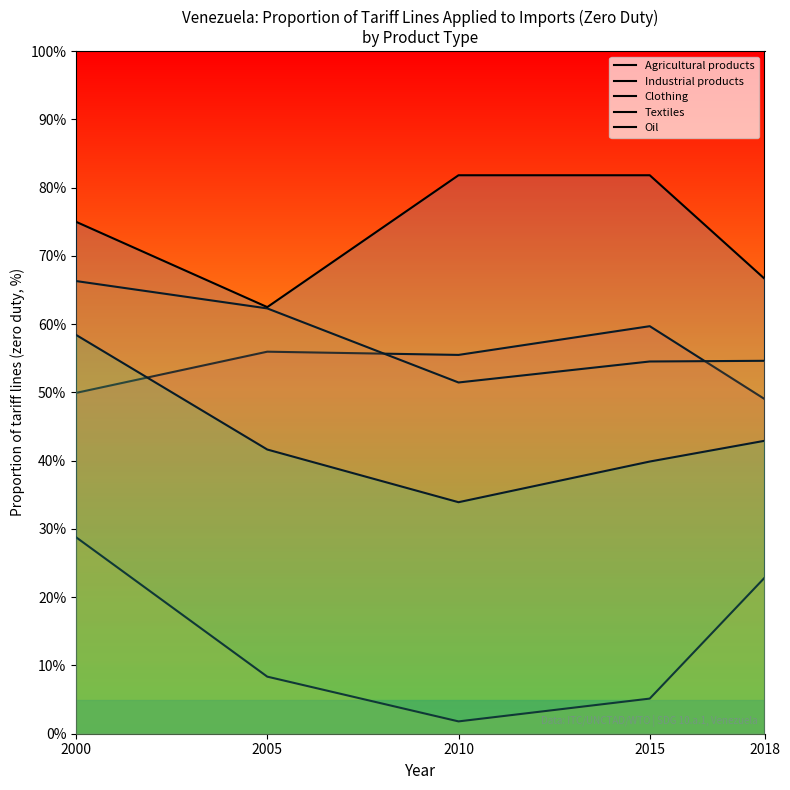

How many data points does each series have?

5